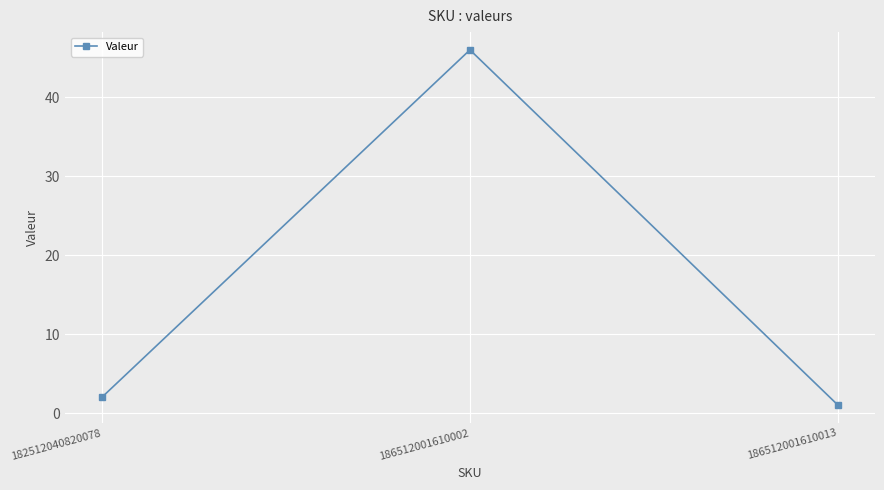

True or false: the data shows 46 at 186512001610002.

True